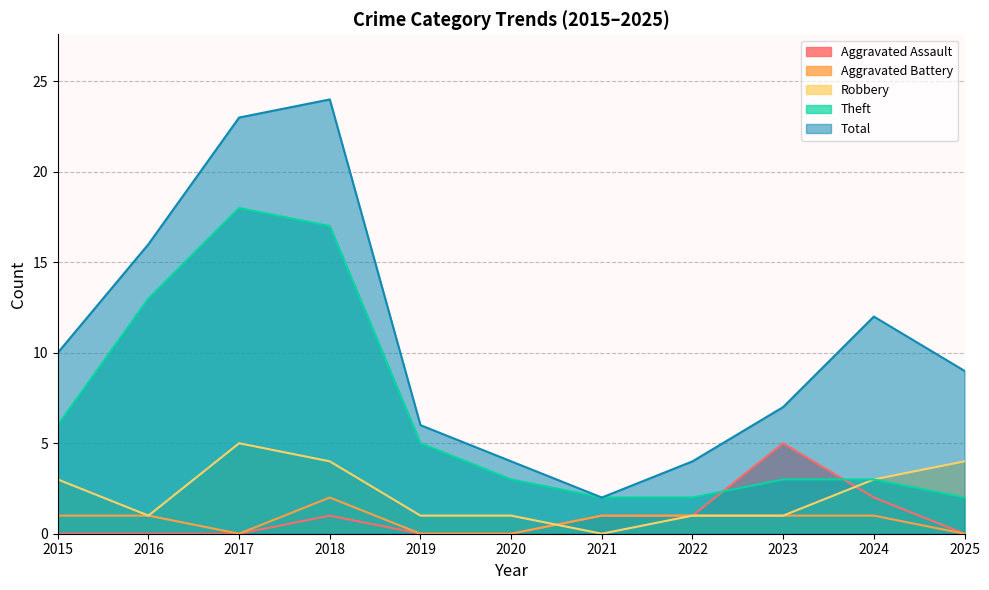

The Aggravated Assault series shows -2 at 2025. True or false?

False